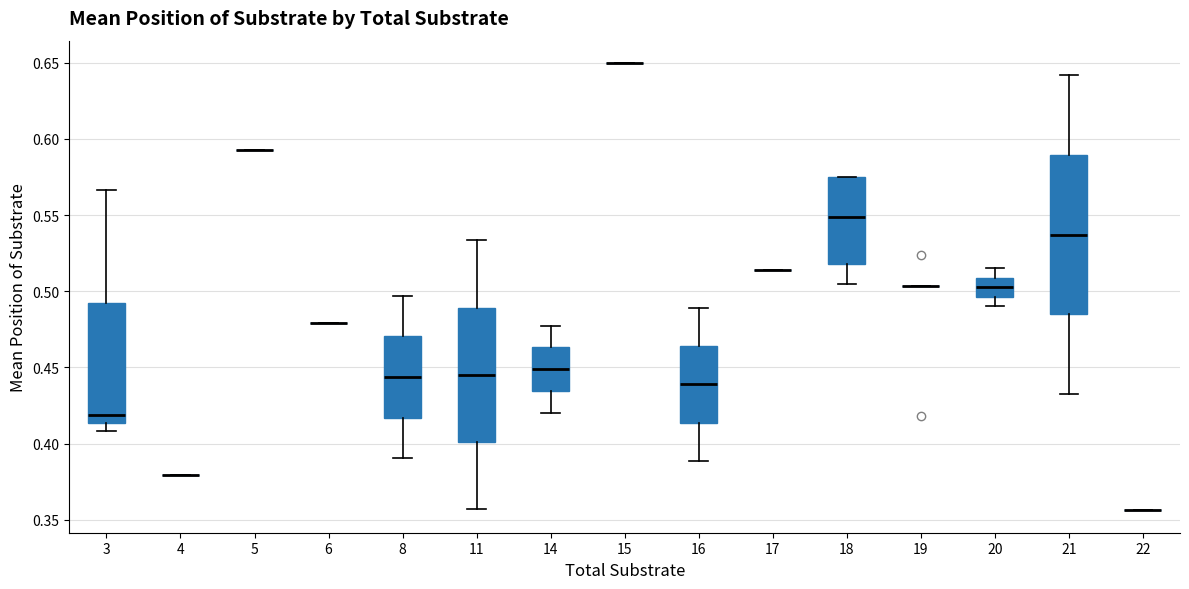

Reading left to right, transcribe this box plot: for each box, give where its median line is, the range the box spans, and where its two whiskers end, as read against the y-axis. The values are not printed on the chart, so give them approximately, as read against the axis.

3: median 0.420, box 0.415 to 0.490, whiskers 0.410 to 0.565
4: box collapsed to a line at 0.380, whiskers 0.380 to 0.380
5: box collapsed to a line at 0.595, whiskers 0.595 to 0.595
6: box collapsed to a line at 0.480, whiskers 0.480 to 0.480
8: median 0.445, box 0.415 to 0.470, whiskers 0.390 to 0.495
11: median 0.445, box 0.400 to 0.490, whiskers 0.355 to 0.535
14: median 0.450, box 0.435 to 0.465, whiskers 0.420 to 0.475
15: box collapsed to a line at 0.650, whiskers 0.650 to 0.650
16: median 0.440, box 0.415 to 0.465, whiskers 0.390 to 0.490
17: box collapsed to a line at 0.515, whiskers 0.515 to 0.515
18: median 0.550, box 0.520 to 0.575, whiskers 0.505 to 0.575
19: box collapsed to a line at 0.505, whiskers 0.505 to 0.505
20: median 0.505, box 0.495 to 0.510, whiskers 0.490 to 0.515
21: median 0.535, box 0.485 to 0.590, whiskers 0.435 to 0.640
22: box collapsed to a line at 0.355, whiskers 0.355 to 0.355